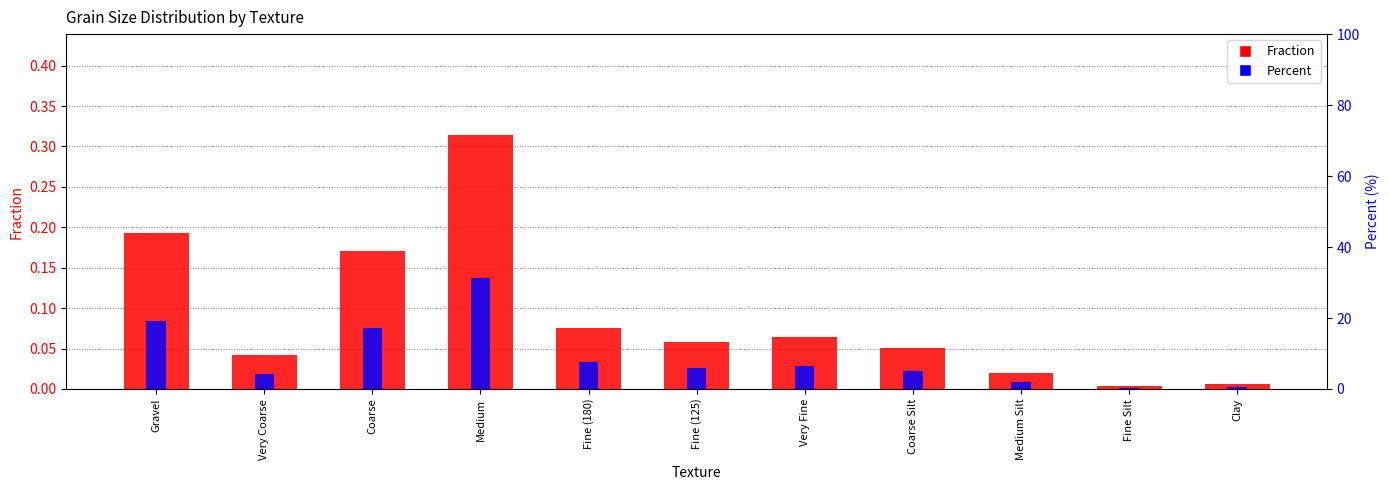

Reading left to right, what are all the values shown in this chart?

Fraction: Gravel=0.2	Very Coarse=0.0	Coarse=0.2	Medium=0.3	Fine (180)=0.1	Fine (125)=0.1	Very Fine=0.1	Coarse Silt=0.1	Medium Silt=0.0	Fine Silt=0.0	Clay=0.0
Percent: Gravel=19.3	Very Coarse=4.2	Coarse=17.1	Medium=31.4	Fine (180)=7.6	Fine (125)=5.9	Very Fine=6.5	Coarse Silt=5.1	Medium Silt=2.0	Fine Silt=0.3	Clay=0.6